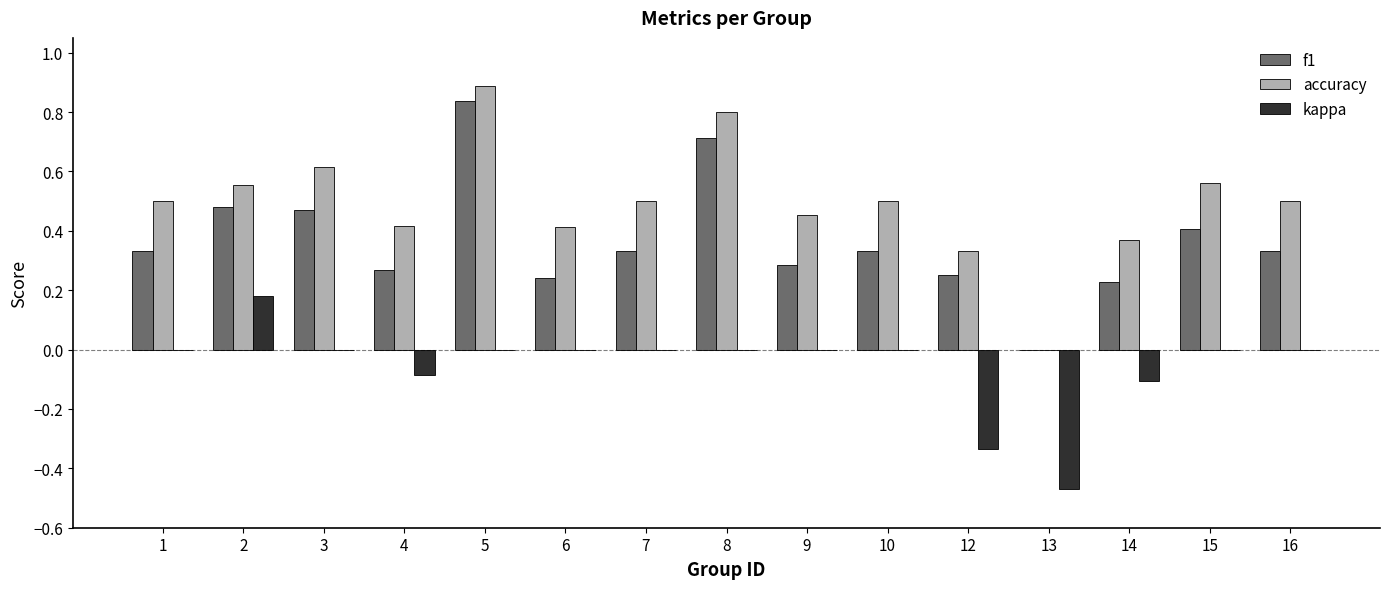

At which label does accuracy reach its peak?

5